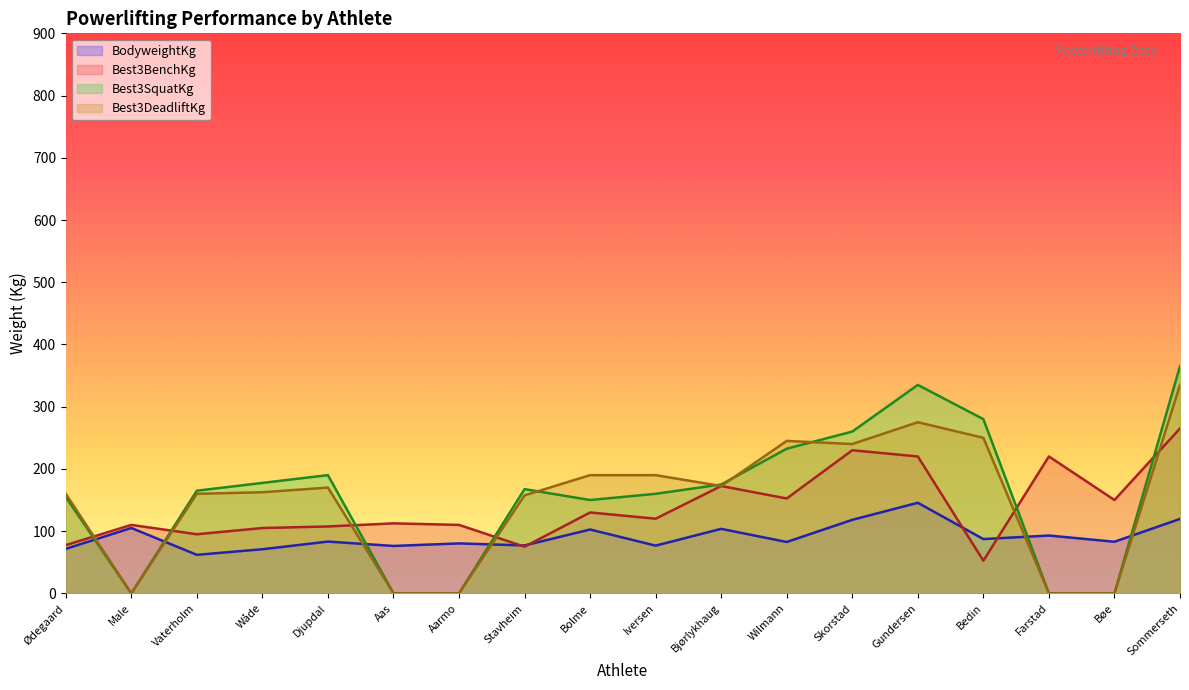

Where does the Best3SquatKg series first go above 167?

Wåde